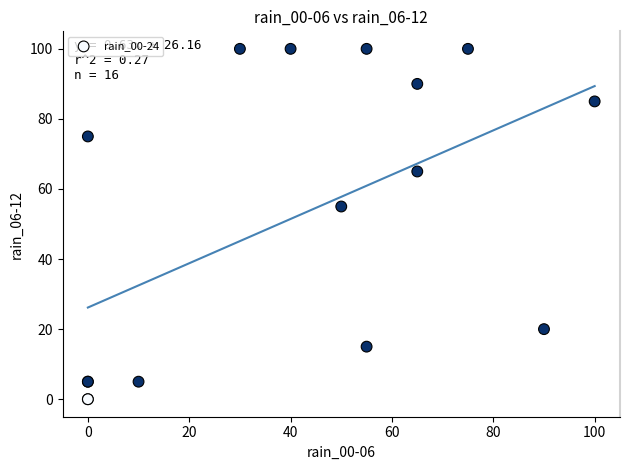

What Y value in the scatter plot is closest to 50?

55